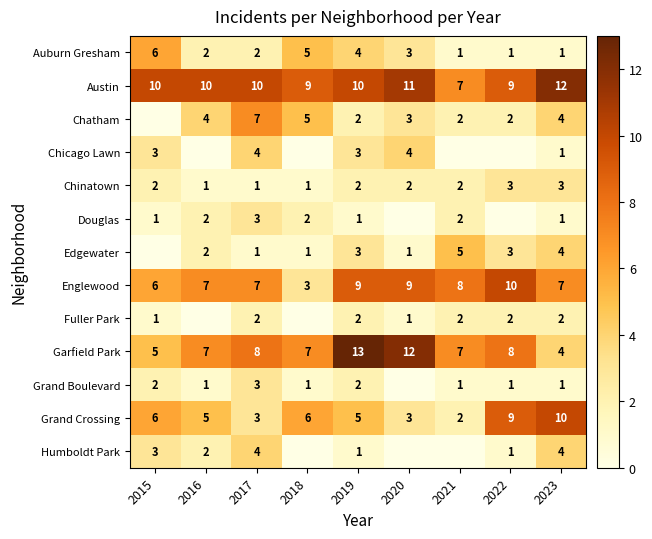

Is it true that Edgewater equals 1 at 2018?

True